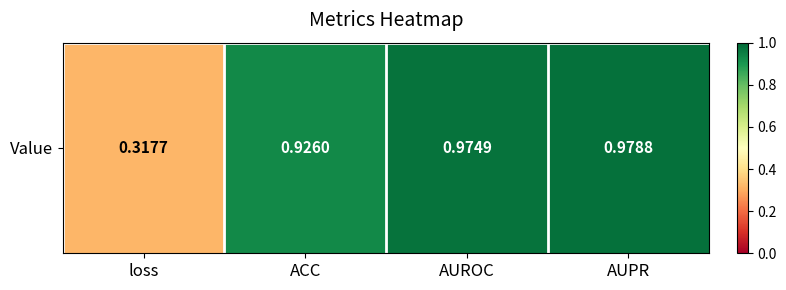

Rank the categories by value from lowest to highest.

loss, ACC, AUROC, AUPR